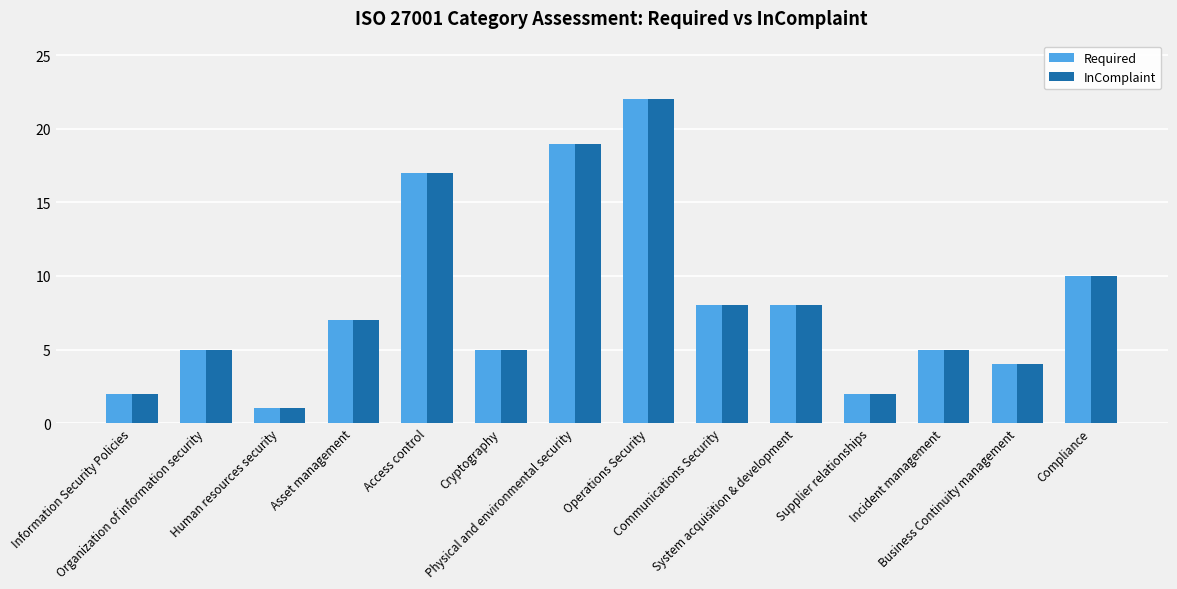

What is the label of the 3rd bar from the right?

Incident management